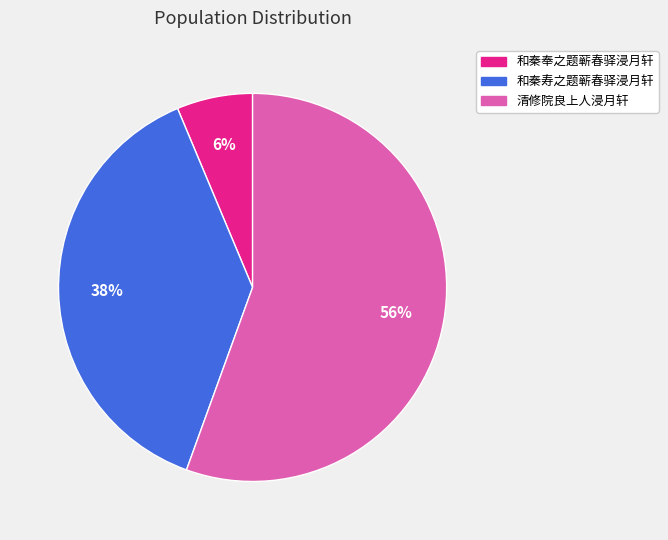

Which slice is the smallest?

和秦奉之题蕲春驿浸月轩